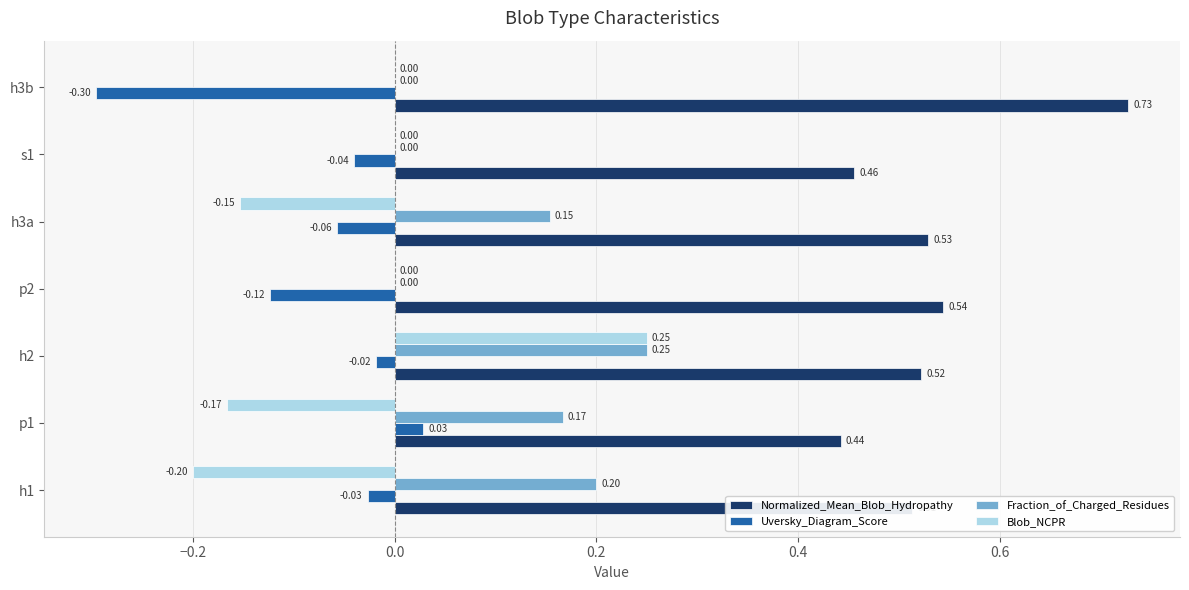

How many data points does each series have?

7